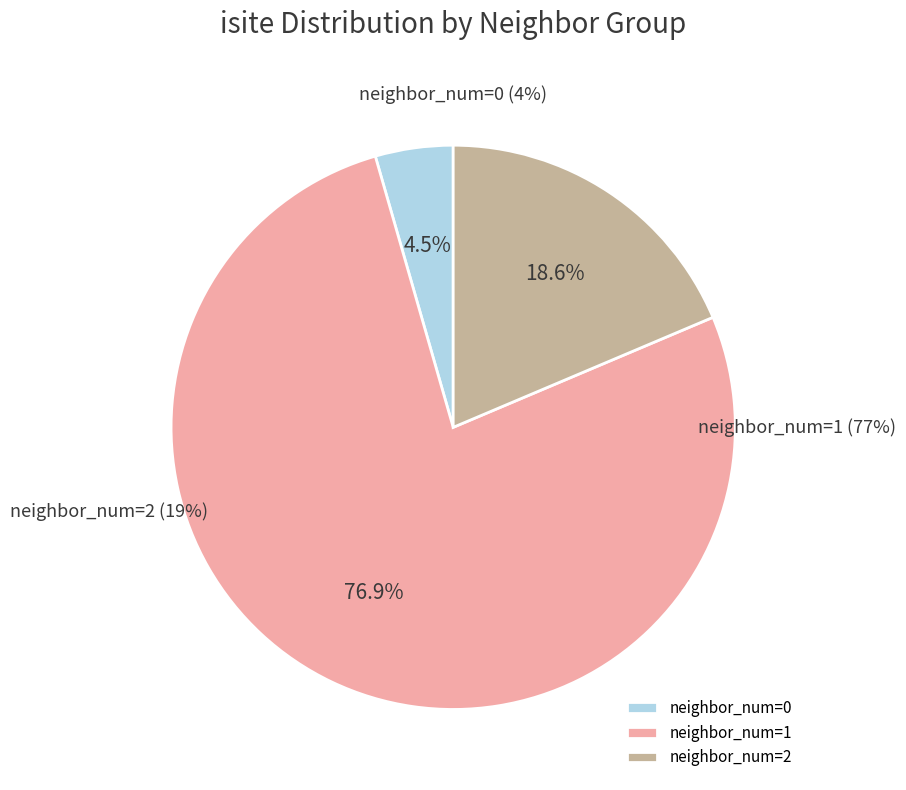

Is there a majority slice in this chart?

No